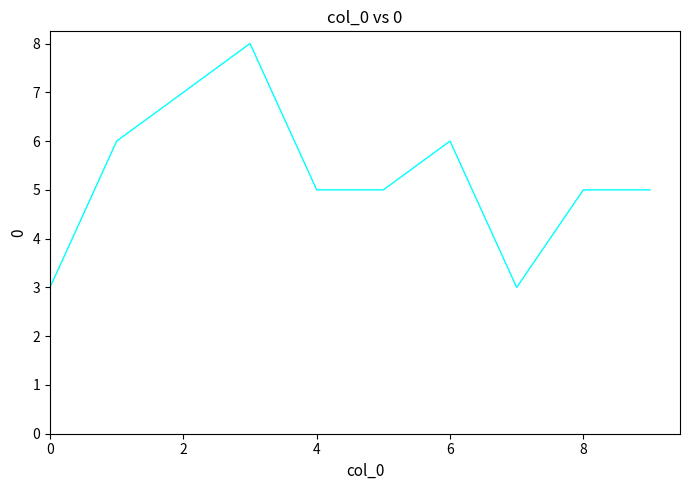

What is the minimum value shown in the chart?

3